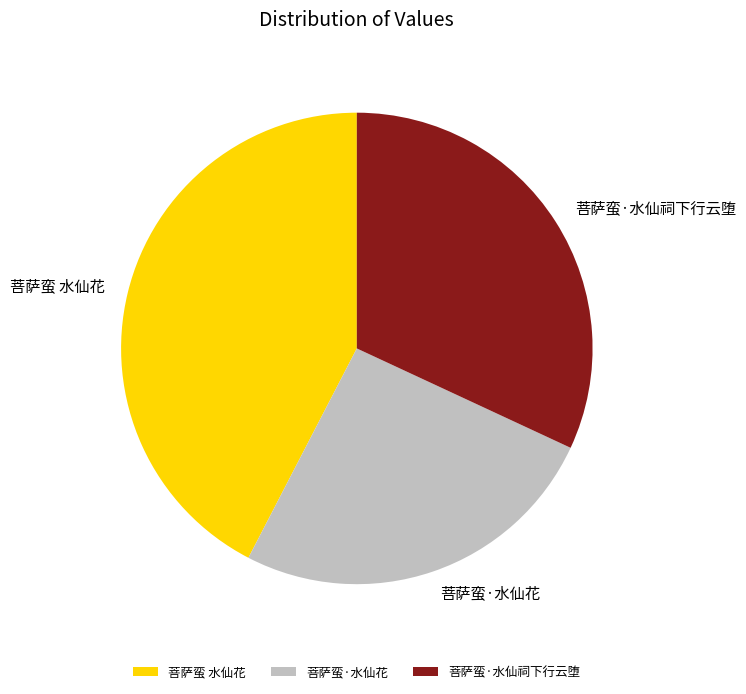

Is the sum of 菩萨蛮·水仙祠下行云堕 and 菩萨蛮 水仙花 greater than half?

Yes